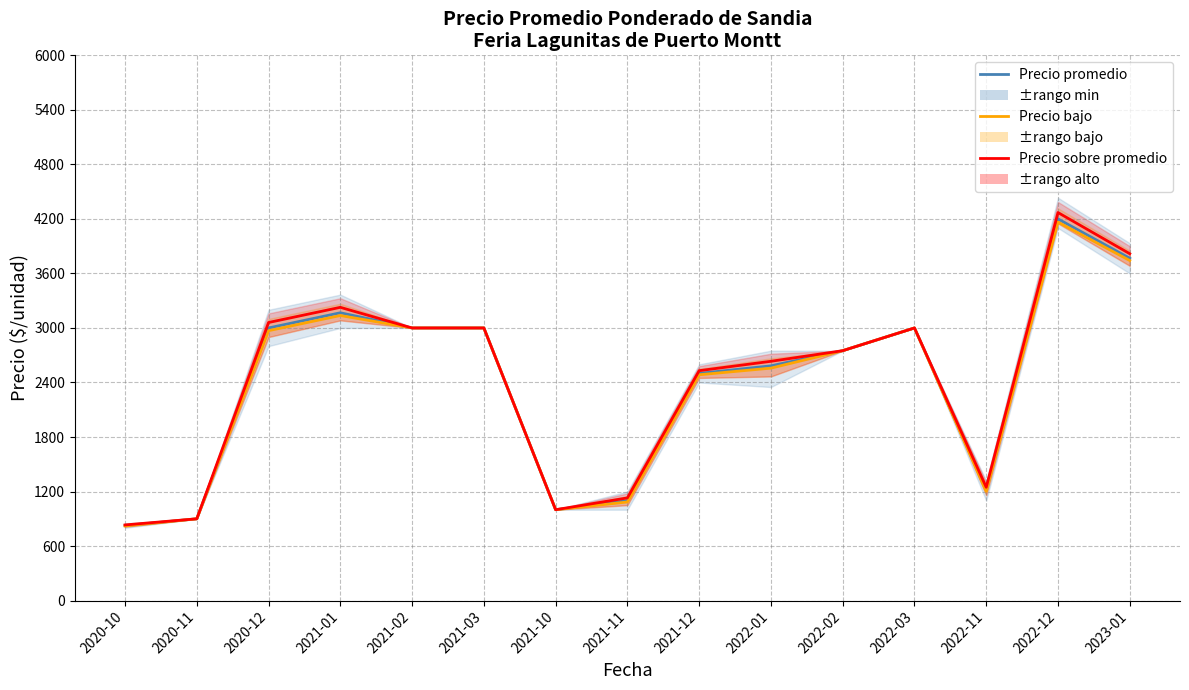

At which label is 1.5°C closest to 0?

2020-10